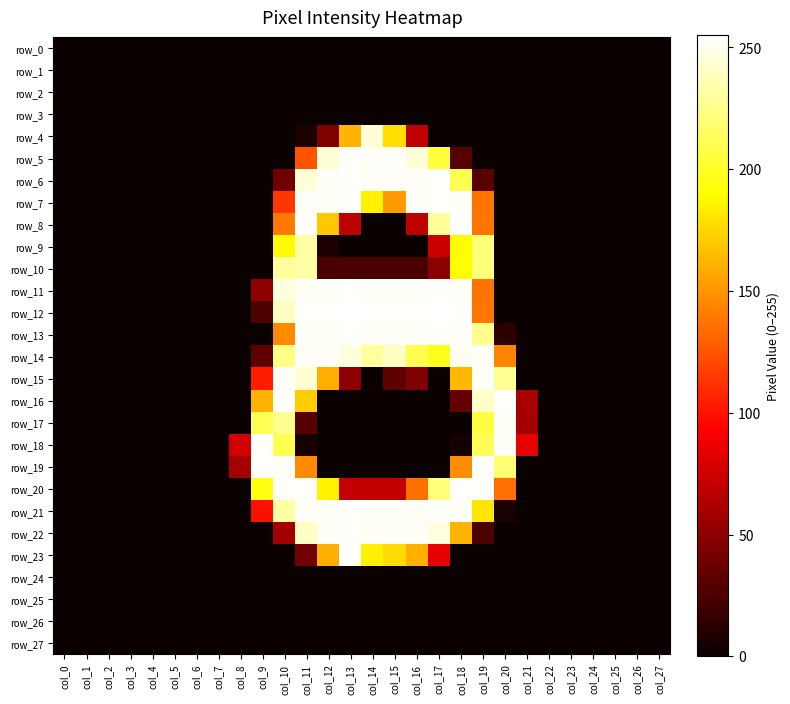

Reading right to left, list all the values displayed in this chart.

row_0: col_27=0	col_26=0	col_25=0	col_24=0	col_23=0	col_22=0	col_21=0	col_20=0	col_19=0	col_18=0	col_17=0	col_16=0	col_15=0	col_14=0	col_13=0	col_12=0	col_11=0	col_10=0	col_9=0	col_8=0	col_7=0	col_6=0	col_5=0	col_4=0	col_3=0	col_2=0	col_1=0	col_0=0
row_1: col_27=0	col_26=0	col_25=0	col_24=0	col_23=0	col_22=0	col_21=0	col_20=0	col_19=0	col_18=0	col_17=0	col_16=0	col_15=0	col_14=0	col_13=0	col_12=0	col_11=0	col_10=0	col_9=0	col_8=0	col_7=0	col_6=0	col_5=0	col_4=0	col_3=0	col_2=0	col_1=0	col_0=0
row_2: col_27=0	col_26=0	col_25=0	col_24=0	col_23=0	col_22=0	col_21=0	col_20=0	col_19=0	col_18=0	col_17=0	col_16=0	col_15=0	col_14=0	col_13=0	col_12=0	col_11=0	col_10=0	col_9=0	col_8=0	col_7=0	col_6=0	col_5=0	col_4=0	col_3=0	col_2=0	col_1=0	col_0=0
row_3: col_27=0	col_26=0	col_25=0	col_24=0	col_23=0	col_22=0	col_21=0	col_20=0	col_19=0	col_18=0	col_17=0	col_16=0	col_15=0	col_14=0	col_13=0	col_12=0	col_11=0	col_10=0	col_9=0	col_8=0	col_7=0	col_6=0	col_5=0	col_4=0	col_3=0	col_2=0	col_1=0	col_0=0
row_4: col_27=0	col_26=0	col_25=0	col_24=0	col_23=0	col_22=0	col_21=0	col_20=0	col_19=0	col_18=0	col_17=0	col_16=69	col_15=178	col_14=245	col_13=162	col_12=45	col_11=7	col_10=0	col_9=0	col_8=0	col_7=0	col_6=0	col_5=0	col_4=0	col_3=0	col_2=0	col_1=0	col_0=0
row_5: col_27=0	col_26=0	col_25=0	col_24=0	col_23=0	col_22=0	col_21=0	col_20=0	col_19=0	col_18=29	col_17=206	col_16=245	col_15=253	col_14=253	col_13=254	col_12=245	col_11=125	col_10=0	col_9=0	col_8=0	col_7=0	col_6=0	col_5=0	col_4=0	col_3=0	col_2=0	col_1=0	col_0=0
row_6: col_27=0	col_26=0	col_25=0	col_24=0	col_23=0	col_22=0	col_21=0	col_20=0	col_19=30	col_18=211	col_17=254	col_16=253	col_15=253	col_14=253	col_13=254	col_12=253	col_11=245	col_10=38	col_9=0	col_8=0	col_7=0	col_6=0	col_5=0	col_4=0	col_3=0	col_2=0	col_1=0	col_0=0
row_7: col_27=0	col_26=0	col_25=0	col_24=0	col_23=0	col_22=0	col_21=0	col_20=0	col_19=137	col_18=253	col_17=254	col_16=253	col_15=152	col_14=185	col_13=254	col_12=253	col_11=253	col_10=114	col_9=0	col_8=0	col_7=0	col_6=0	col_5=0	col_4=0	col_3=0	col_2=0	col_1=0	col_0=0
row_8: col_27=0	col_26=0	col_25=0	col_24=0	col_23=0	col_22=0	col_21=0	col_20=0	col_19=138	col_18=254	col_17=229	col_16=68	col_15=0	col_14=0	col_13=68	col_12=169	col_11=254	col_10=139	col_9=0	col_8=0	col_7=0	col_6=0	col_5=0	col_4=0	col_3=0	col_2=0	col_1=0	col_0=0
row_9: col_27=0	col_26=0	col_25=0	col_24=0	col_23=0	col_22=0	col_21=0	col_20=0	col_19=221	col_18=190	col_17=74	col_16=0	col_15=0	col_14=0	col_13=0	col_12=6	col_11=232	col_10=189	col_9=0	col_8=0	col_7=0	col_6=0	col_5=0	col_4=0	col_3=0	col_2=0	col_1=0	col_0=0
row_10: col_27=0	col_26=0	col_25=0	col_24=0	col_23=0	col_22=0	col_21=0	col_20=0	col_19=221	col_18=190	col_17=49	col_16=24	col_15=24	col_14=24	col_13=24	col_12=24	col_11=232	col_10=230	col_9=0	col_8=0	col_7=0	col_6=0	col_5=0	col_4=0	col_3=0	col_2=0	col_1=0	col_0=0
row_11: col_27=0	col_26=0	col_25=0	col_24=0	col_23=0	col_22=0	col_21=0	col_20=0	col_19=137	col_18=253	col_17=254	col_16=253	col_15=253	col_14=253	col_13=254	col_12=253	col_11=253	col_10=247	col_9=51	col_8=0	col_7=0	col_6=0	col_5=0	col_4=0	col_3=0	col_2=0	col_1=0	col_0=0
row_12: col_27=0	col_26=0	col_25=0	col_24=0	col_23=0	col_22=0	col_21=0	col_20=0	col_19=138	col_18=254	col_17=255	col_16=254	col_15=254	col_14=254	col_13=255	col_12=254	col_11=254	col_10=239	col_9=26	col_8=0	col_7=0	col_6=0	col_5=0	col_4=0	col_3=0	col_2=0	col_1=0	col_0=0
row_13: col_27=0	col_26=0	col_25=0	col_24=0	col_23=0	col_22=0	col_21=0	col_20=13	col_19=226	col_18=253	col_17=254	col_16=253	col_15=253	col_14=253	col_13=254	col_12=253	col_11=253	col_10=146	col_9=0	col_8=0	col_7=0	col_6=0	col_5=0	col_4=0	col_3=0	col_2=0	col_1=0	col_0=0
row_14: col_27=0	col_26=0	col_25=0	col_24=0	col_23=0	col_22=0	col_21=0	col_20=144	col_19=253	col_18=251	col_17=197	col_16=211	col_15=240	col_14=230	col_13=247	col_12=253	col_11=253	col_10=224	col_9=32	col_8=0	col_7=0	col_6=0	col_5=0	col_4=0	col_3=0	col_2=0	col_1=0	col_0=0
row_15: col_27=0	col_26=0	col_25=0	col_24=0	col_23=0	col_22=0	col_21=0	col_20=228	col_19=253	col_18=163	col_17=0	col_16=44	col_15=32	col_14=0	col_13=50	col_12=160	col_11=244	col_10=253	col_9=104	col_8=0	col_7=0	col_6=0	col_5=0	col_4=0	col_3=0	col_2=0	col_1=0	col_0=0
row_16: col_27=0	col_26=0	col_25=0	col_24=0	col_23=0	col_22=0	col_21=60	col_20=254	col_19=241	col_18=34	col_17=0	col_16=0	col_15=0	col_14=0	col_13=0	col_12=0	col_11=171	col_10=254	col_9=162	col_8=0	col_7=0	col_6=0	col_5=0	col_4=0	col_3=0	col_2=0	col_1=0	col_0=0
row_17: col_27=0	col_26=0	col_25=0	col_24=0	col_23=0	col_22=0	col_21=59	col_20=253	col_19=207	col_18=0	col_17=0	col_16=0	col_15=0	col_14=0	col_13=0	col_12=0	col_11=29	col_10=227	col_9=212	col_8=0	col_7=0	col_6=0	col_5=0	col_4=0	col_3=0	col_2=0	col_1=0	col_0=0
row_18: col_27=0	col_26=0	col_25=0	col_24=0	col_23=0	col_22=0	col_21=84	col_20=253	col_19=212	col_18=5	col_17=0	col_16=0	col_15=0	col_14=0	col_13=0	col_12=0	col_11=5	col_10=211	col_9=254	col_8=76	col_7=0	col_6=0	col_5=0	col_4=0	col_3=0	col_2=0	col_1=0	col_0=0
row_19: col_27=0	col_26=0	col_25=0	col_24=0	col_23=0	col_22=0	col_21=0	col_20=219	col_19=253	col_18=147	col_17=0	col_16=0	col_15=0	col_14=0	col_13=0	col_12=0	col_11=146	col_10=253	col_9=254	col_8=59	col_7=0	col_6=0	col_5=0	col_4=0	col_3=0	col_2=0	col_1=0	col_0=0
row_20: col_27=0	col_26=0	col_25=0	col_24=0	col_23=0	col_22=0	col_21=0	col_20=136	col_19=254	col_18=254	col_17=221	col_16=136	col_15=70	col_14=70	col_13=70	col_12=186	col_11=254	col_10=254	col_9=195	col_8=0	col_7=0	col_6=0	col_5=0	col_4=0	col_3=0	col_2=0	col_1=0	col_0=0
row_21: col_27=0	col_26=0	col_25=0	col_24=0	col_23=0	col_22=0	col_21=0	col_20=6	col_19=181	col_18=253	col_17=254	col_16=253	col_15=253	col_14=253	col_13=254	col_12=253	col_11=253	col_10=232	col_9=99	col_8=0	col_7=0	col_6=0	col_5=0	col_4=0	col_3=0	col_2=0	col_1=0	col_0=0
row_22: col_27=0	col_26=0	col_25=0	col_24=0	col_23=0	col_22=0	col_21=0	col_20=0	col_19=25	col_18=162	col_17=247	col_16=253	col_15=253	col_14=253	col_13=254	col_12=253	col_11=240	col_10=59	col_9=0	col_8=0	col_7=0	col_6=0	col_5=0	col_4=0	col_3=0	col_2=0	col_1=0	col_0=0
row_23: col_27=0	col_26=0	col_25=0	col_24=0	col_23=0	col_22=0	col_21=0	col_20=0	col_19=0	col_18=0	col_17=84	col_16=160	col_15=177	col_14=185	col_13=254	col_12=160	col_11=40	col_10=0	col_9=0	col_8=0	col_7=0	col_6=0	col_5=0	col_4=0	col_3=0	col_2=0	col_1=0	col_0=0
row_24: col_27=0	col_26=0	col_25=0	col_24=0	col_23=0	col_22=0	col_21=0	col_20=0	col_19=0	col_18=0	col_17=0	col_16=0	col_15=0	col_14=0	col_13=0	col_12=0	col_11=0	col_10=0	col_9=0	col_8=0	col_7=0	col_6=0	col_5=0	col_4=0	col_3=0	col_2=0	col_1=0	col_0=0
row_25: col_27=0	col_26=0	col_25=0	col_24=0	col_23=0	col_22=0	col_21=0	col_20=0	col_19=0	col_18=0	col_17=0	col_16=0	col_15=0	col_14=0	col_13=0	col_12=0	col_11=0	col_10=0	col_9=0	col_8=0	col_7=0	col_6=0	col_5=0	col_4=0	col_3=0	col_2=0	col_1=0	col_0=0
row_26: col_27=0	col_26=0	col_25=0	col_24=0	col_23=0	col_22=0	col_21=0	col_20=0	col_19=0	col_18=0	col_17=0	col_16=0	col_15=0	col_14=0	col_13=0	col_12=0	col_11=0	col_10=0	col_9=0	col_8=0	col_7=0	col_6=0	col_5=0	col_4=0	col_3=0	col_2=0	col_1=0	col_0=0
row_27: col_27=0	col_26=0	col_25=0	col_24=0	col_23=0	col_22=0	col_21=0	col_20=0	col_19=0	col_18=0	col_17=0	col_16=0	col_15=0	col_14=0	col_13=0	col_12=0	col_11=0	col_10=0	col_9=0	col_8=0	col_7=0	col_6=0	col_5=0	col_4=0	col_3=0	col_2=0	col_1=0	col_0=0